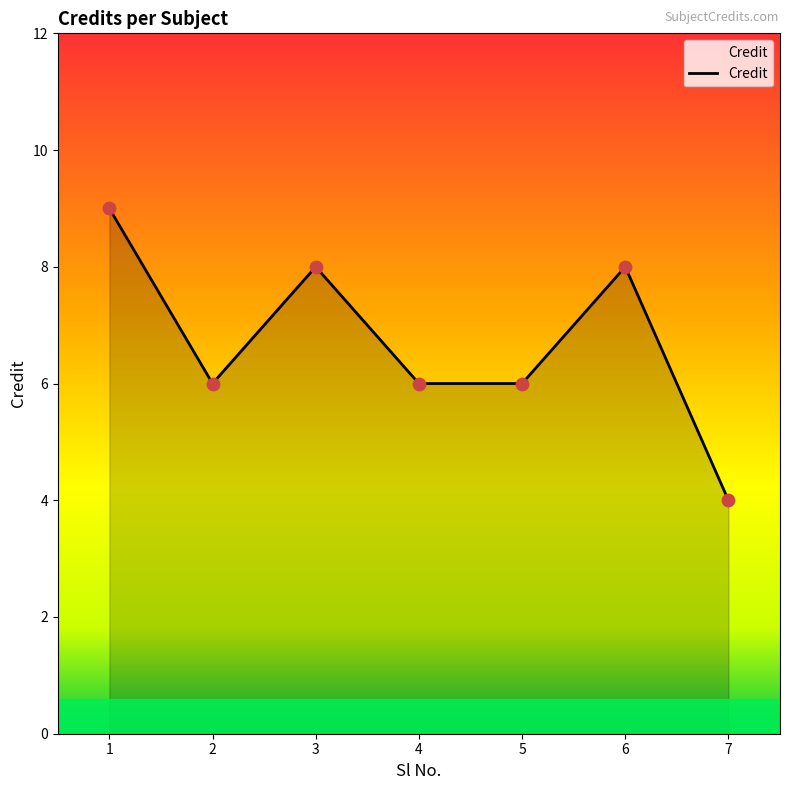

Between 4 and 1, which is larger?

1